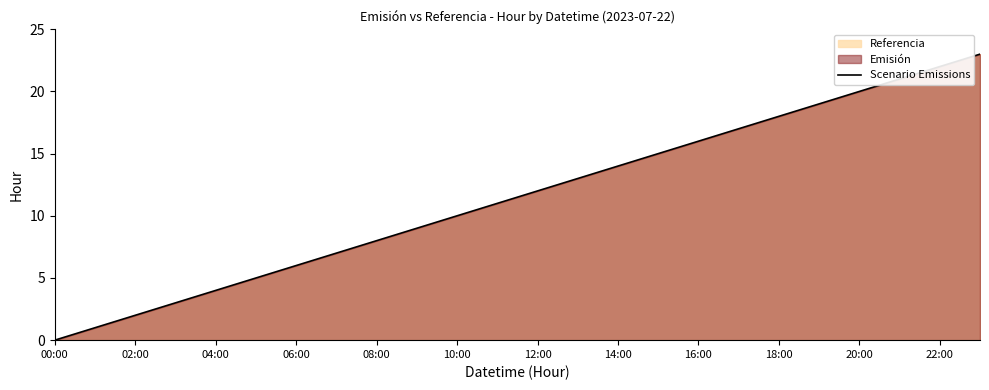

Is it true that the value at 06:00 is 6?

True